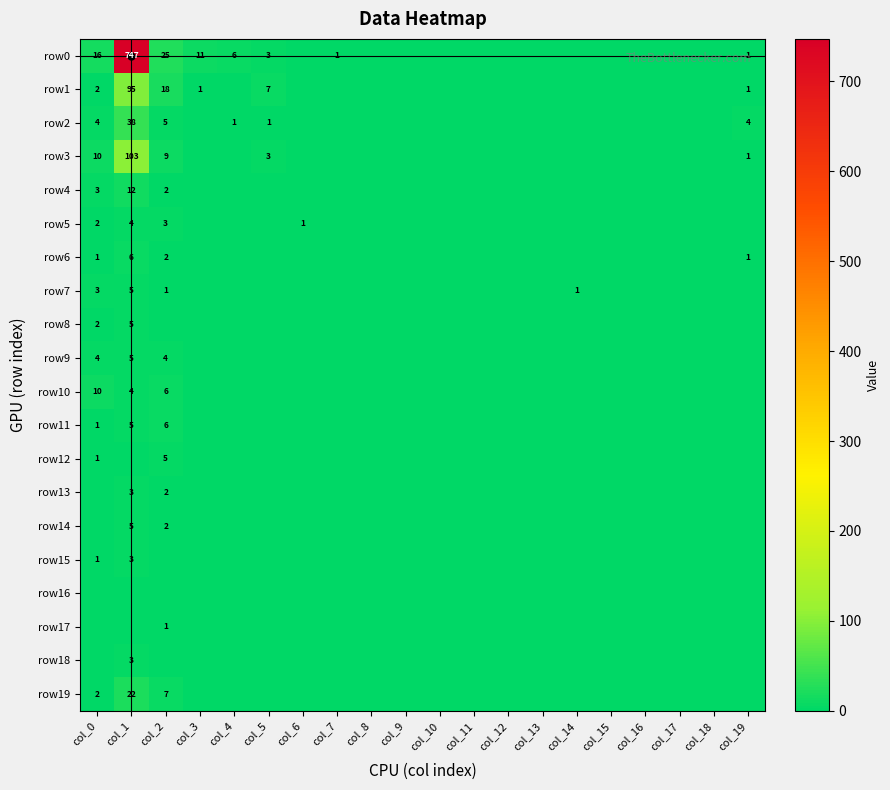

The value of row0 at col_5 is 3. True or false?

True